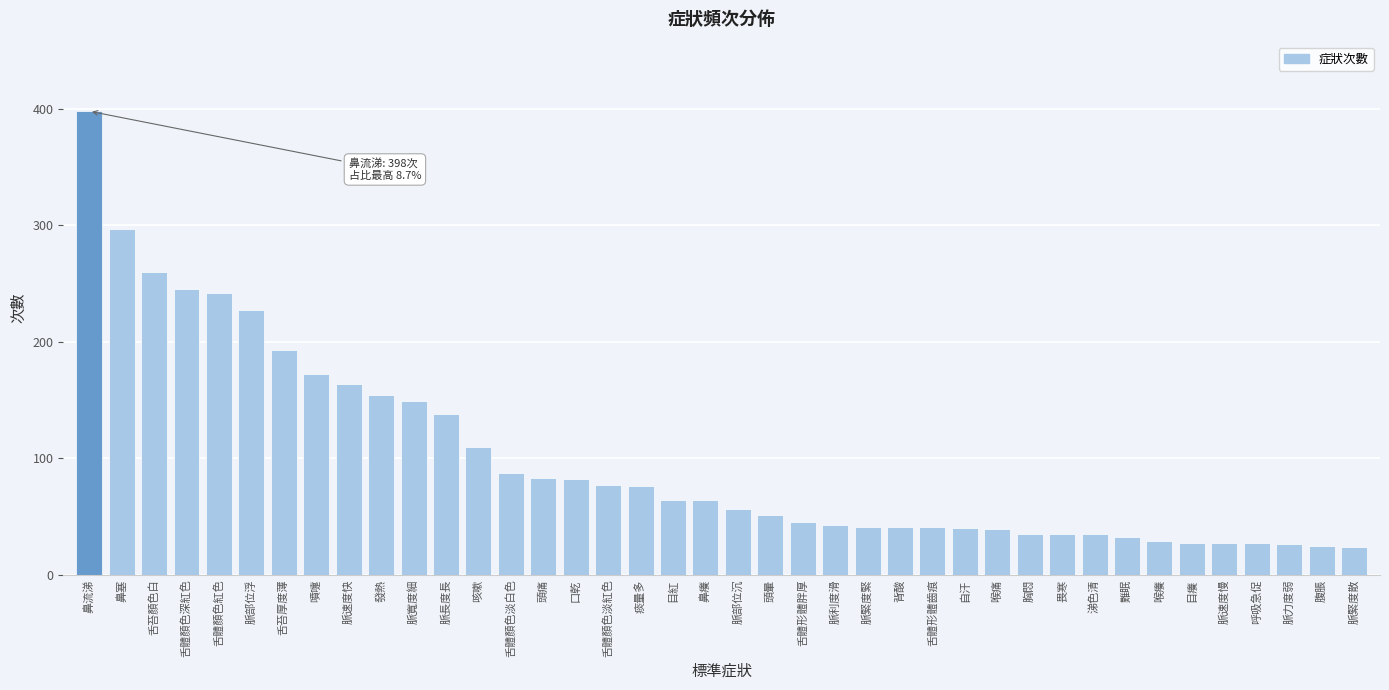

What is the difference between the maximum and minimum values?

374